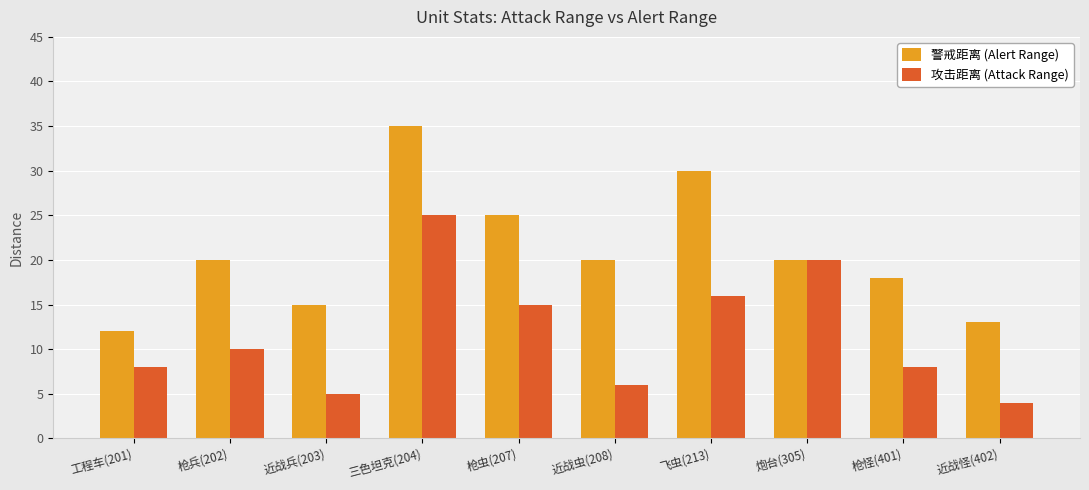

At which category is the sum across all series the highest?

三色坦克(204)